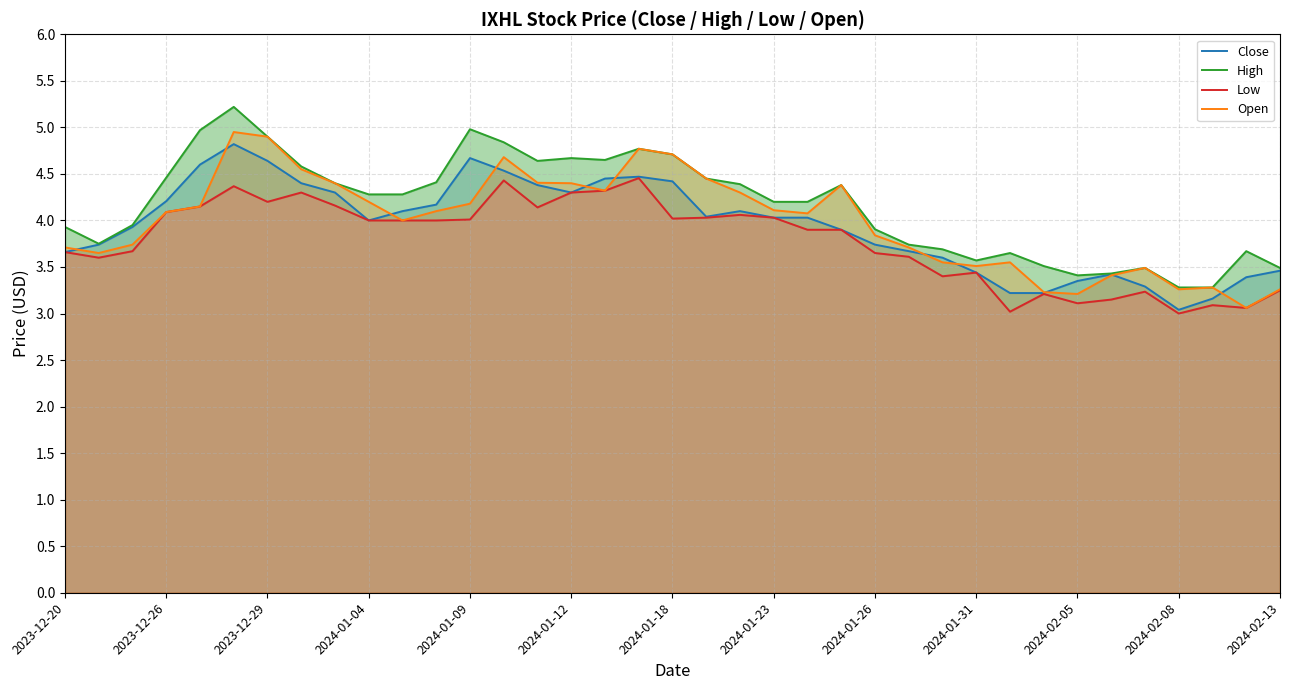

Does the chart have visible grid lines?

Yes